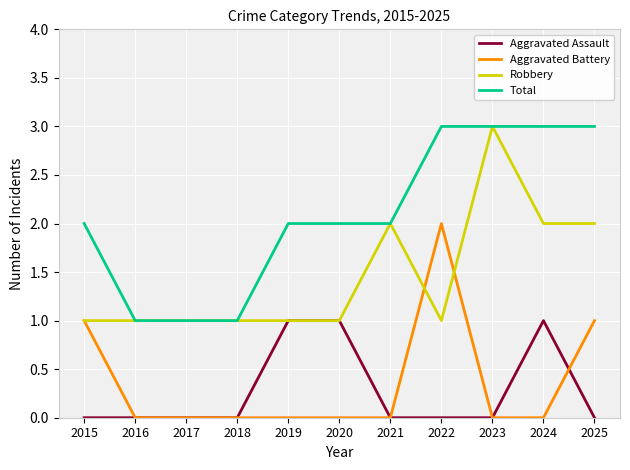

True or false: Robbery has a value of 2 at 2017.

False